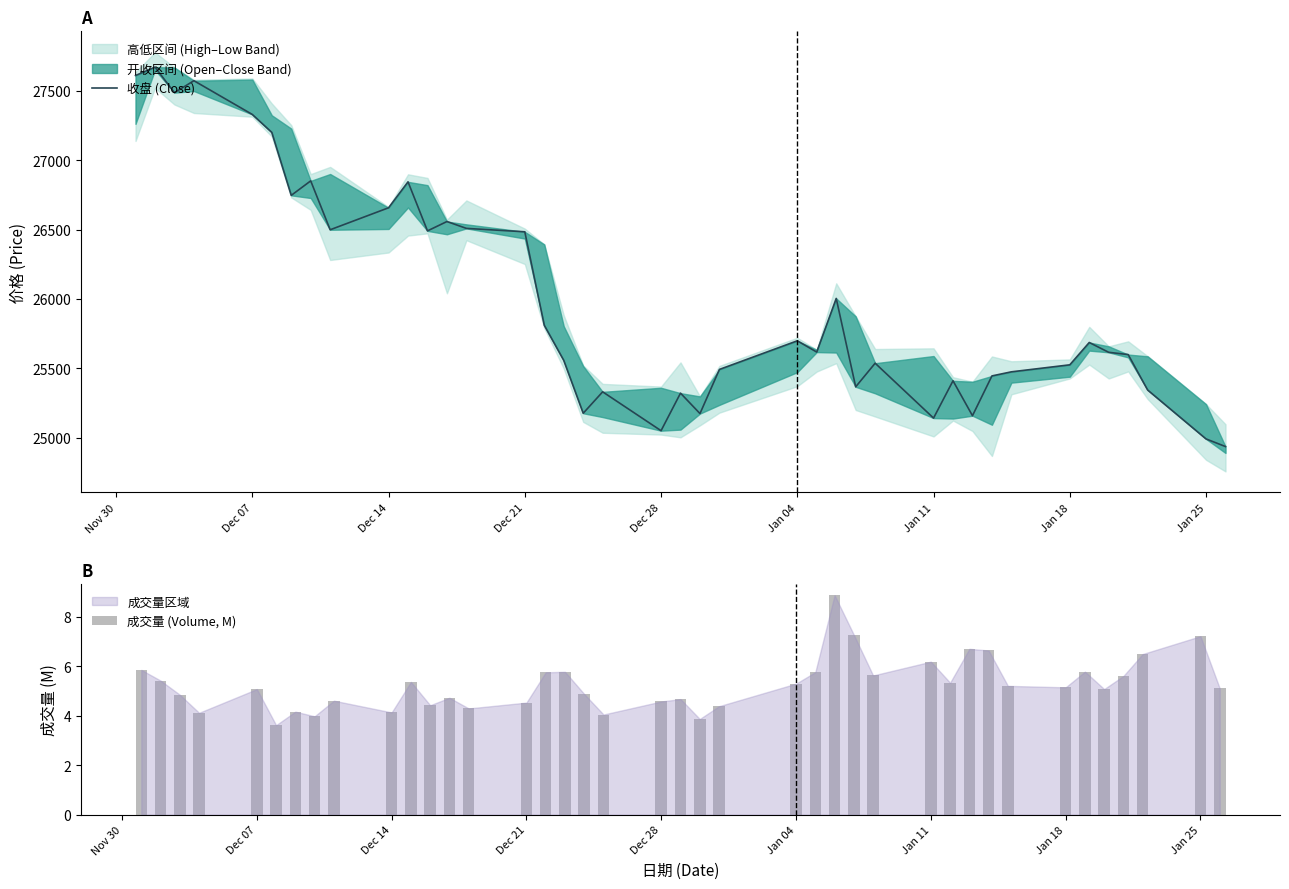

List the series in order of their overall mean, highest first.

收盘 (Close), 成交量 (Volume, M)